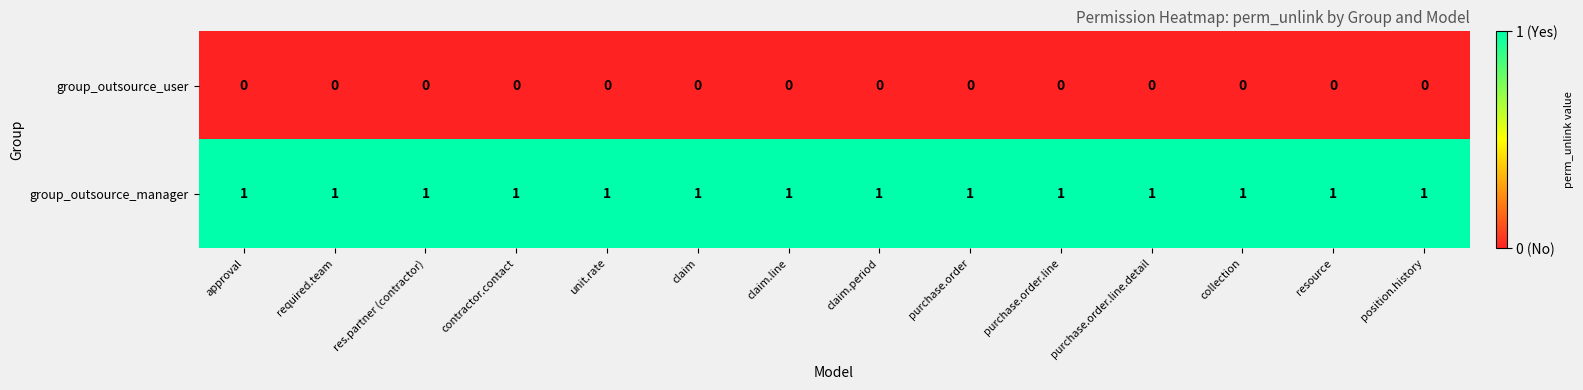

What is the total value across all series at resource?

1